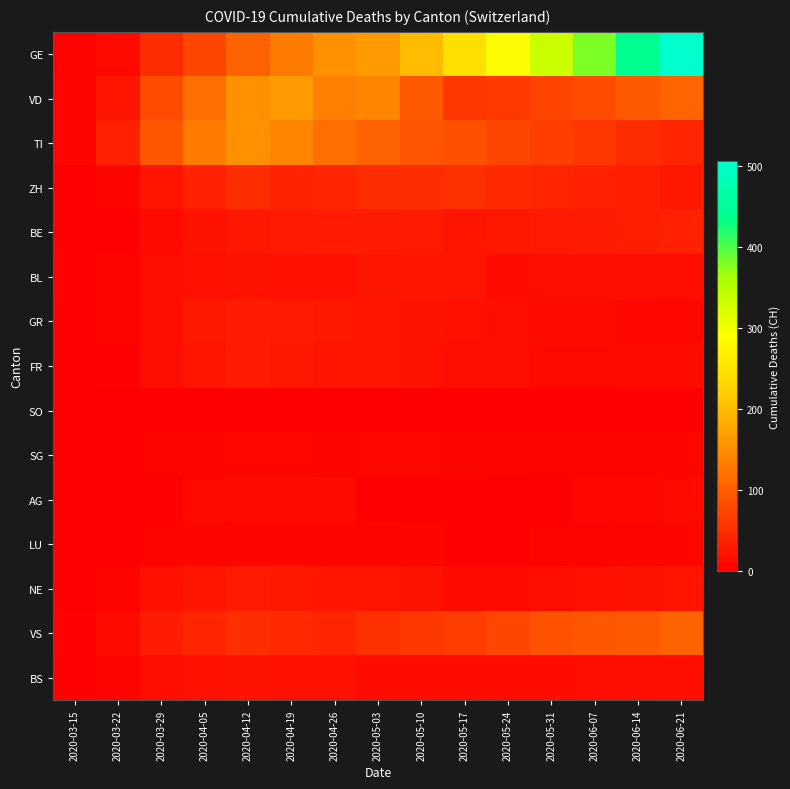

At how many categories does at least one series exceed 195?

7